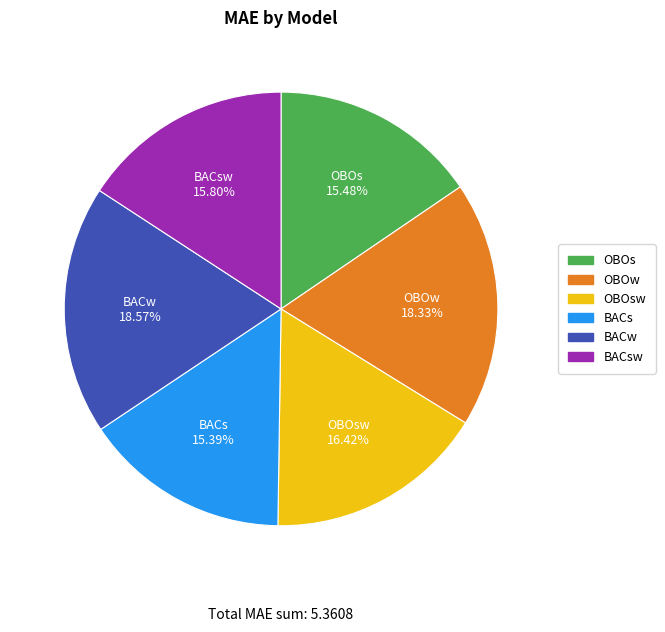

Does any single category account for the majority?

No